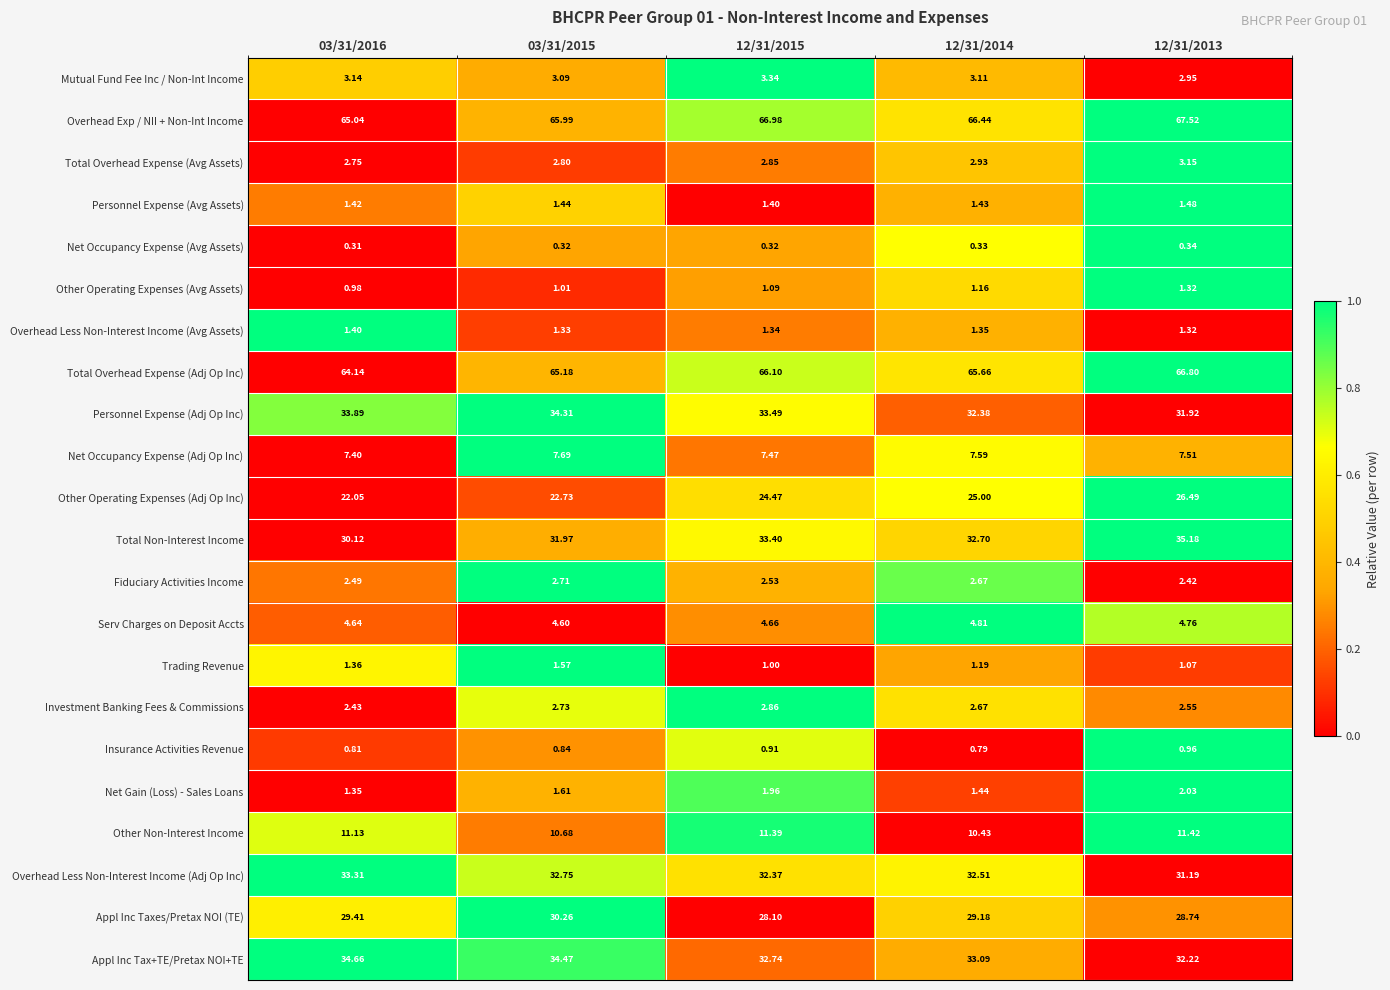

Is the value of Net Occupancy Expense (Avg Assets) at 12/31/2013 greater than the value of Overhead Less Non-Interest Income (Adj Op Inc) at 03/31/2016?

No